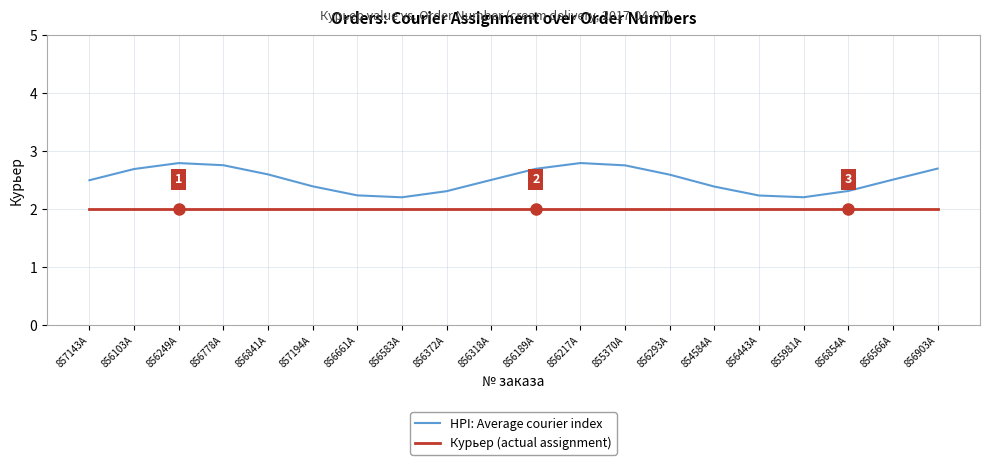

What is the spread (max minus min) of values at 855370A?

0.8